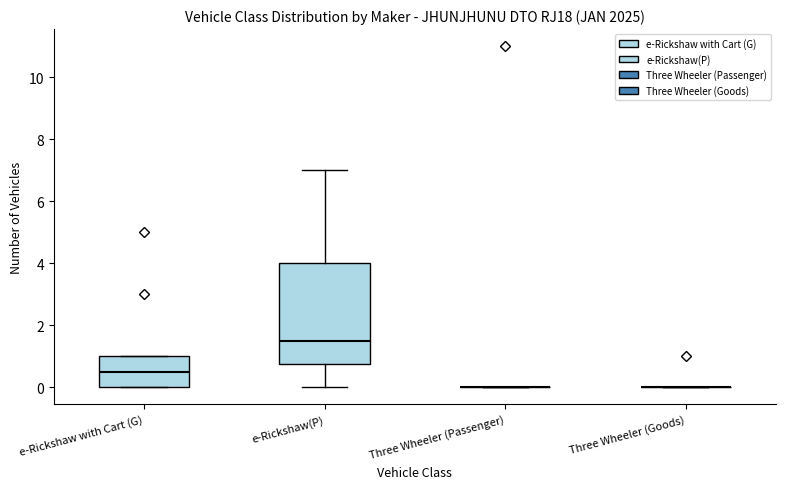

Reading left to right, transcribe this box plot: for each box, give where its median line is, the range the box spans, and where its two whiskers end, as read against the y-axis. The values are not printed on the chart, so give them approximately, as read against the axis.

e-Rickshaw with Cart (G): median 0.6, box 0.0 to 1.0, whiskers 0.0 to 1.0
e-Rickshaw(P): median 1.6, box 0.8 to 4.0, whiskers 0.0 to 7.0
Three Wheeler (Passenger): box collapsed to a line at 0.0, whiskers 0.0 to 0.0
Three Wheeler (Goods): box collapsed to a line at 0.0, whiskers 0.0 to 0.0